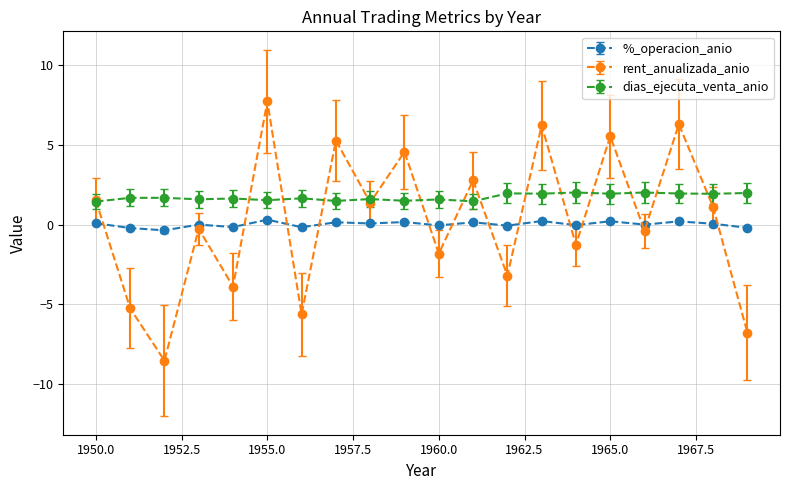

How many times do rent_anualizada_anio and %_operacion_anio cross each other?

13